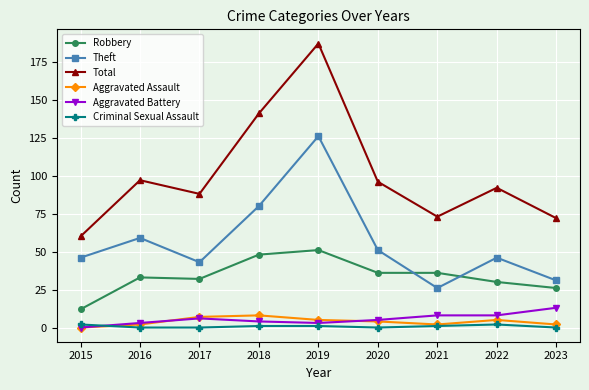

Is it true that Aggravated Battery equals 3 at 2019?

True